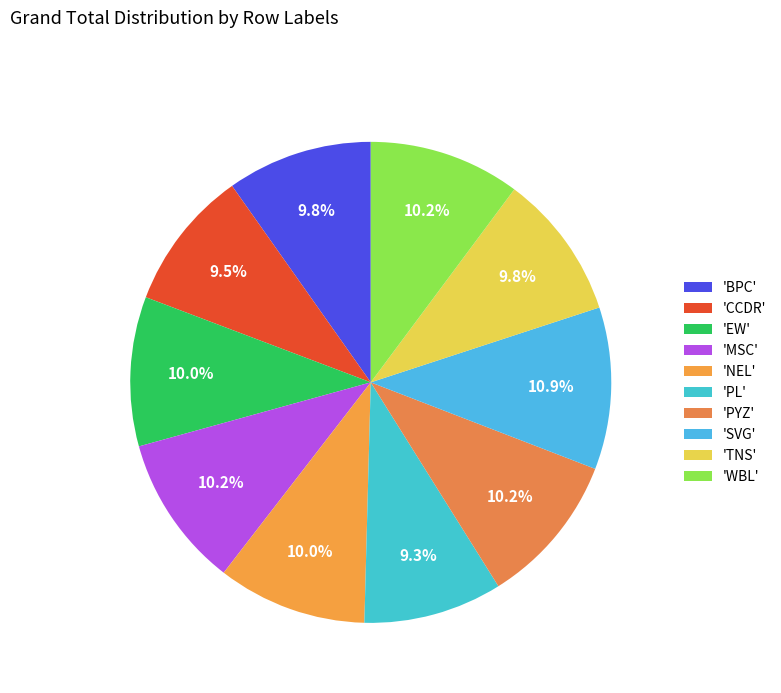

How many segments does this pie chart have?

10